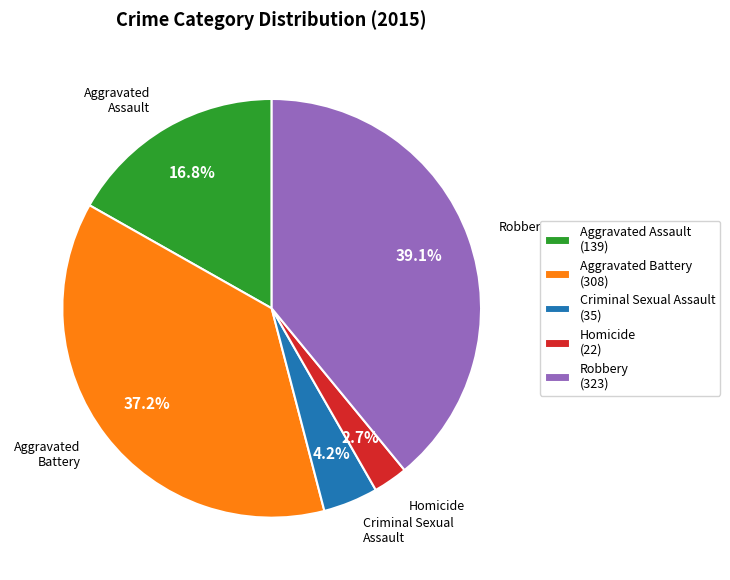

To the nearest percent, what percentage of the pie is Criminal Sexual Assault?

4%